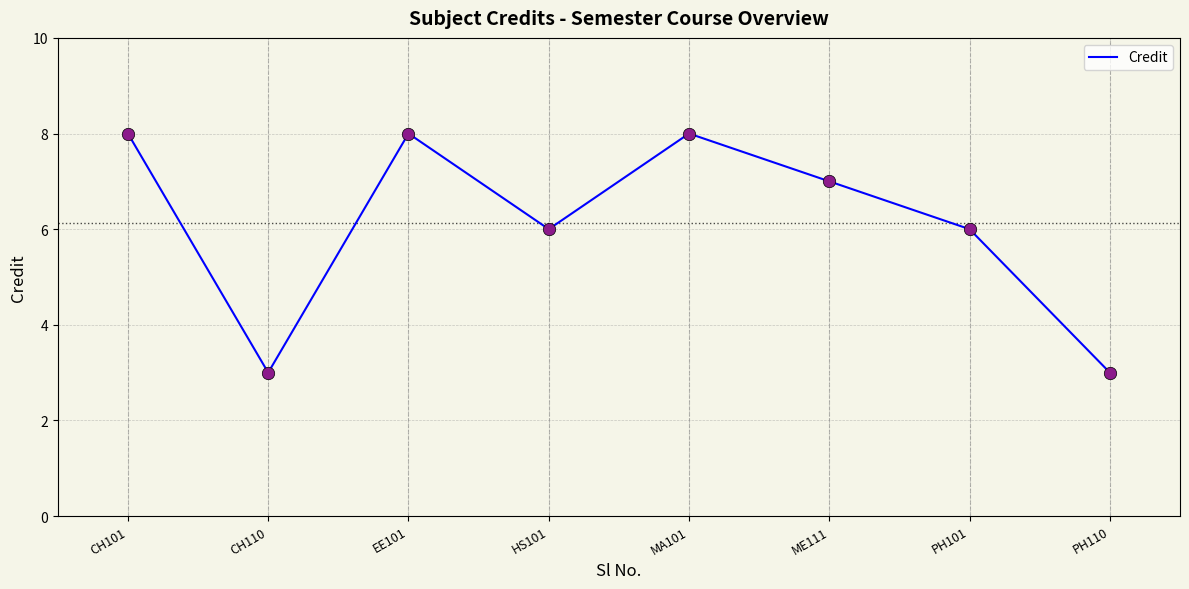

What is the change in value from EE101 to HS101?

-2